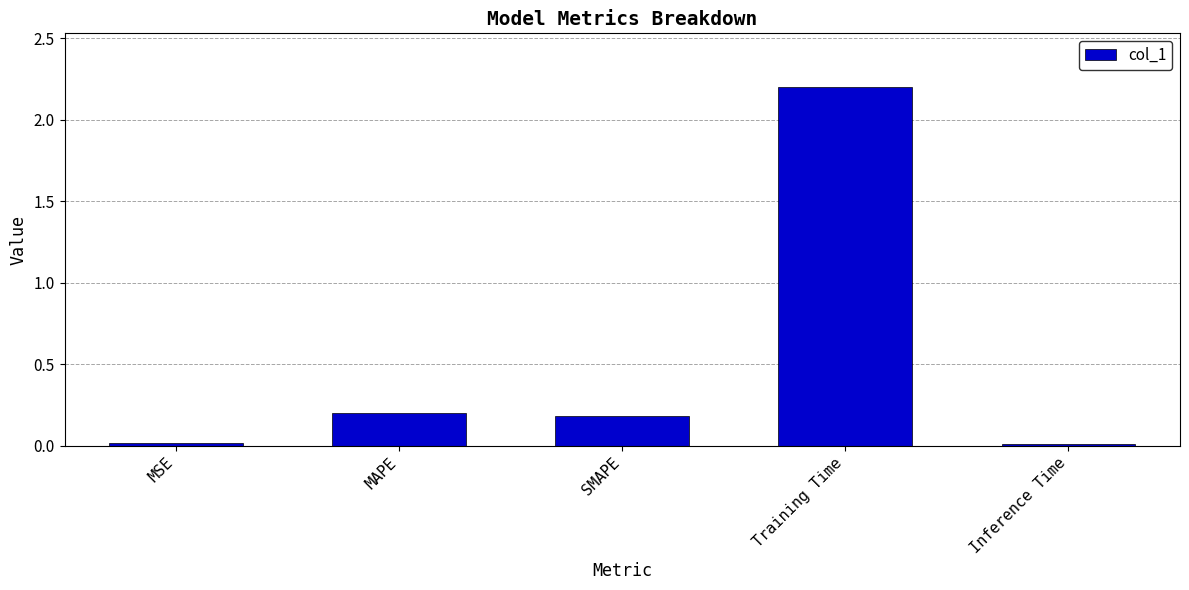

What is the label of the 4th bar from the right?

MAPE